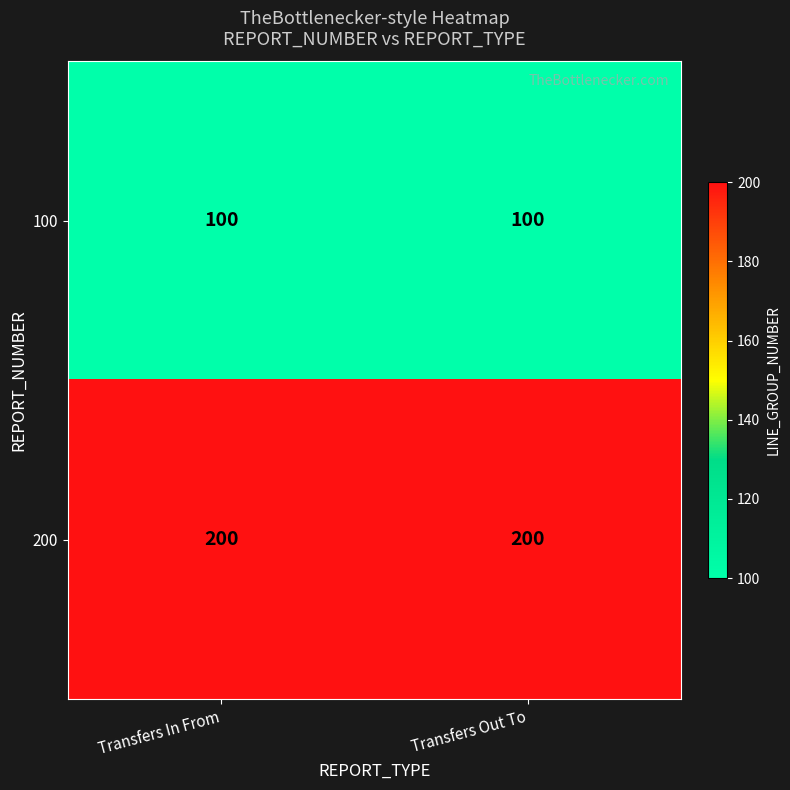

What is the average value of the 100 series?

100